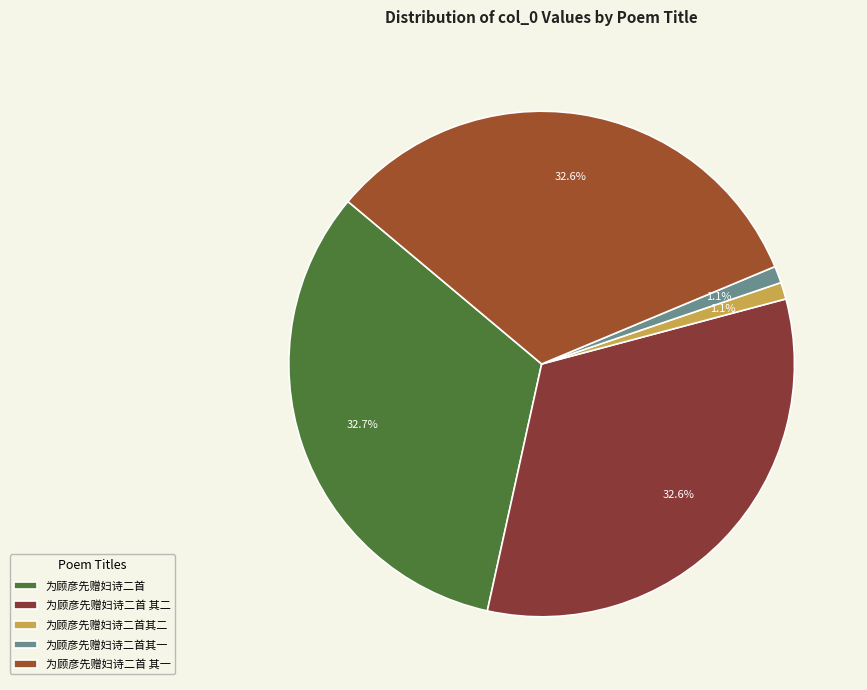

Count the number of slices in the pie.

5